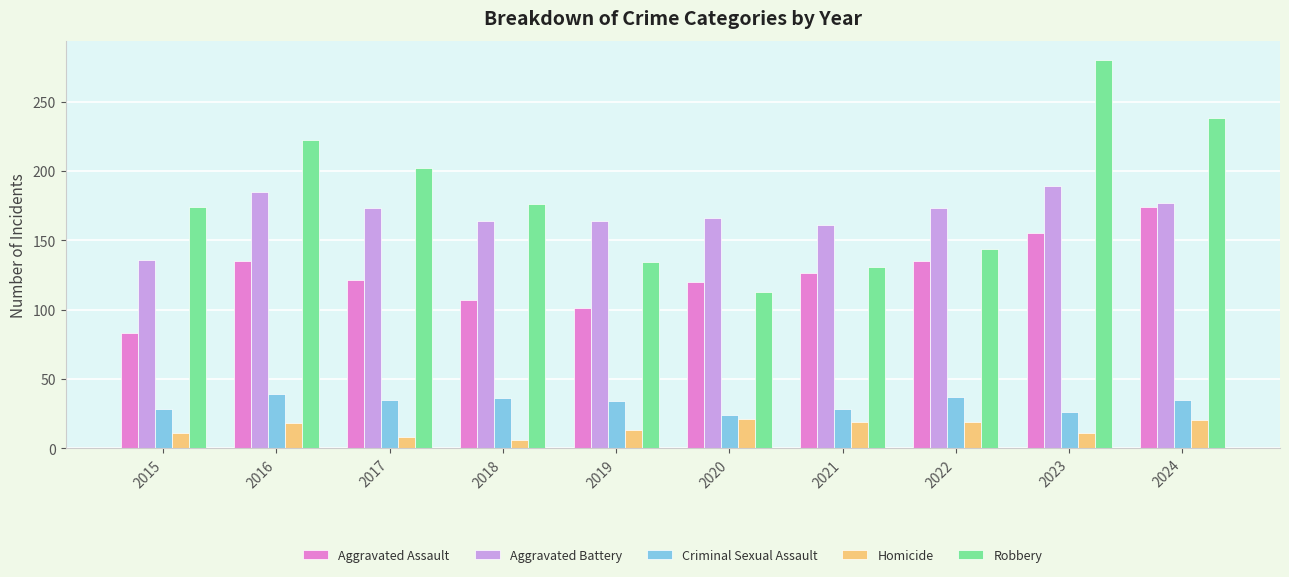

What is the total value across all series at 2022?

508